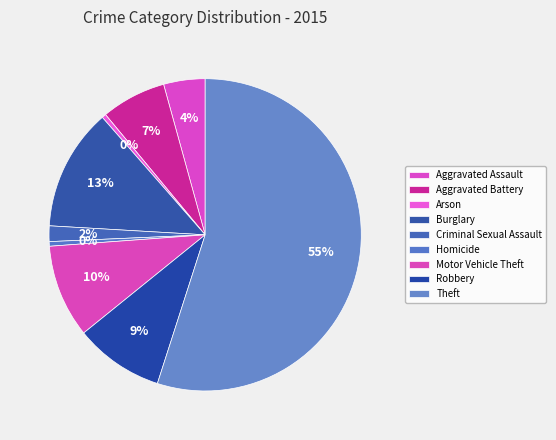

True or false: Theft accounts for 42% of the total.

False